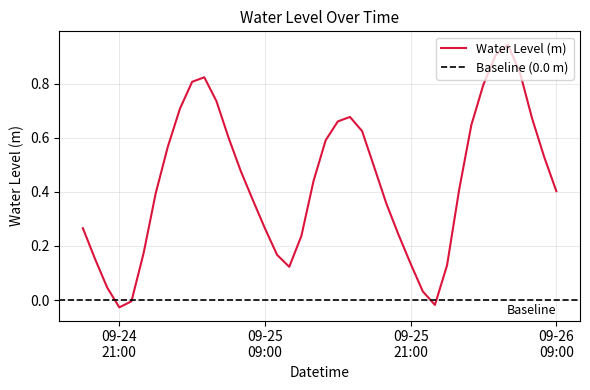

At which label is the value closest to 0?

2023-09-24 22:00:00